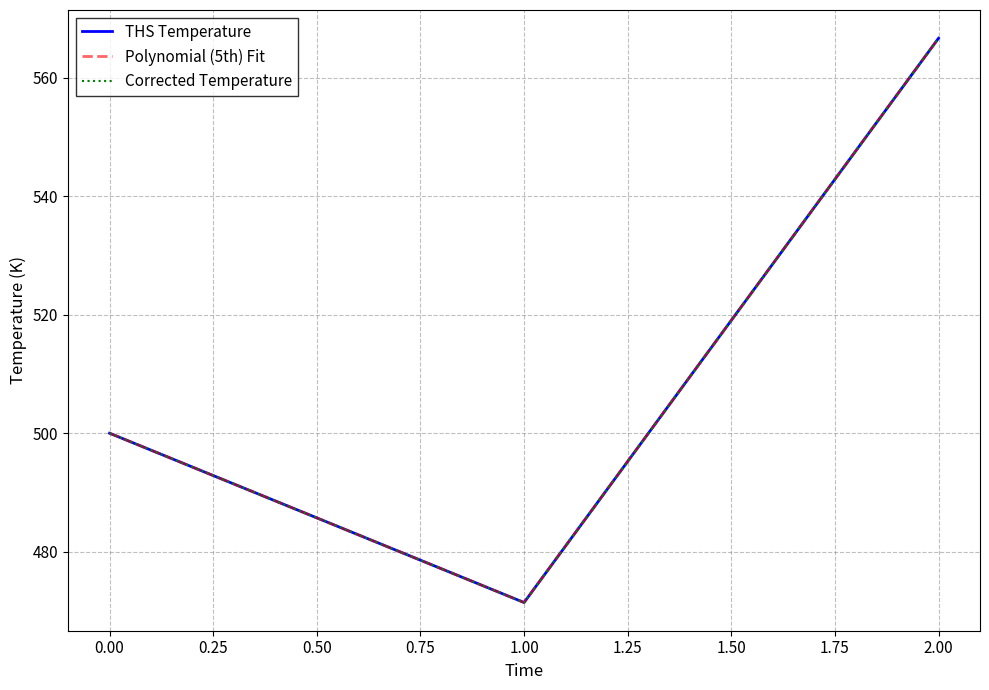

Reading left to right, transcribe all the data shown in this chart.

THS Temperature: 500.0	471.4	566.7
Polynomial (5th) Fit: 500.0	471.4	566.7
Corrected Temperature: 500.0	471.4	566.7